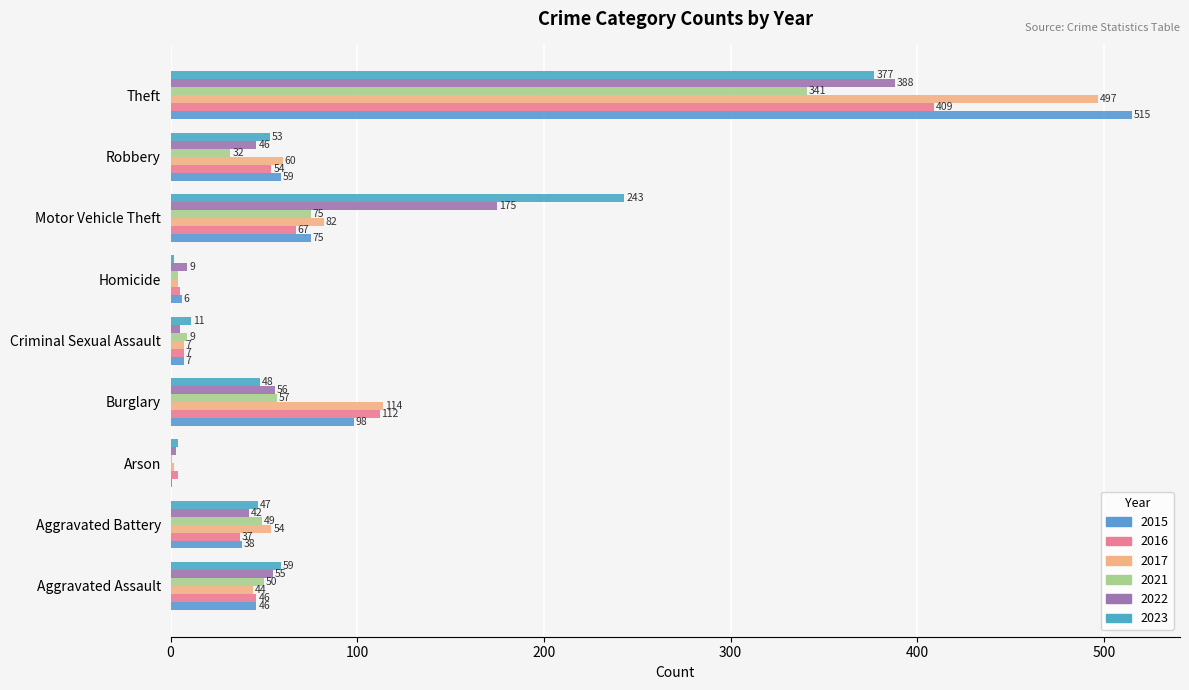

What is the difference between the 2015 values at Robbery and Motor Vehicle Theft?

16